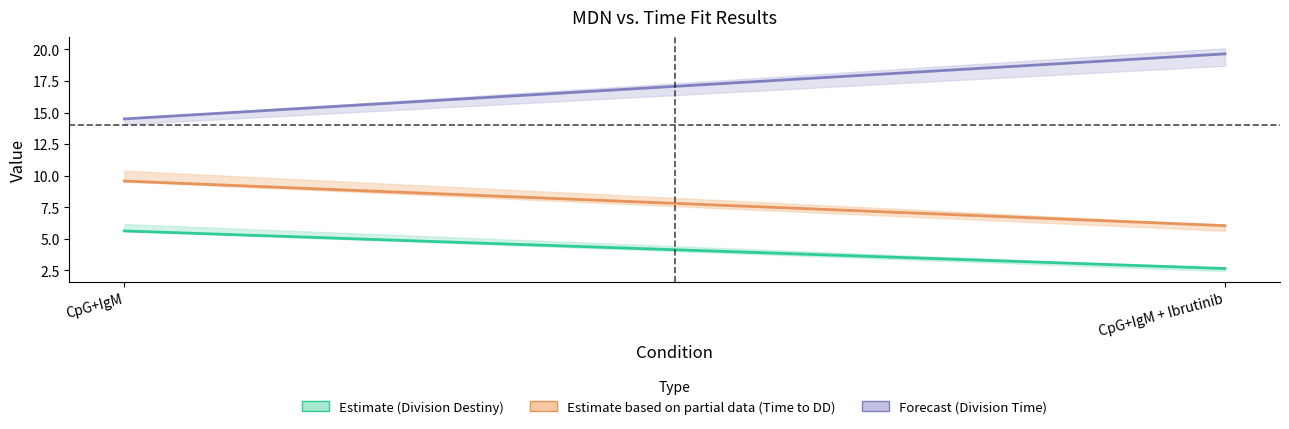

What is the greatest value displayed?

19.7